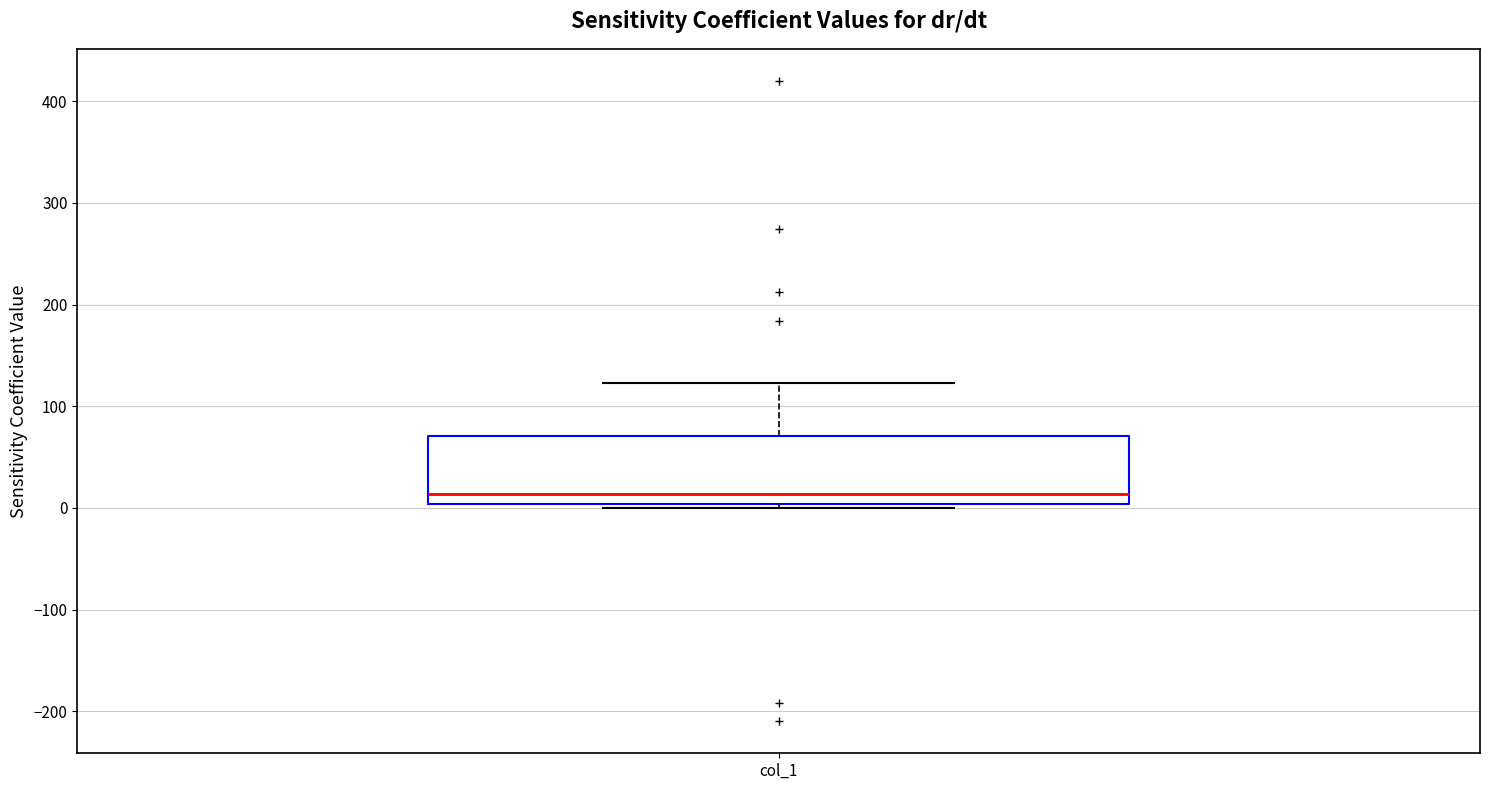

Where is the upper edge of the box for col_1 on the y-axis? The values are not printed on the chart, so give them approximately, as read against the axis.

70